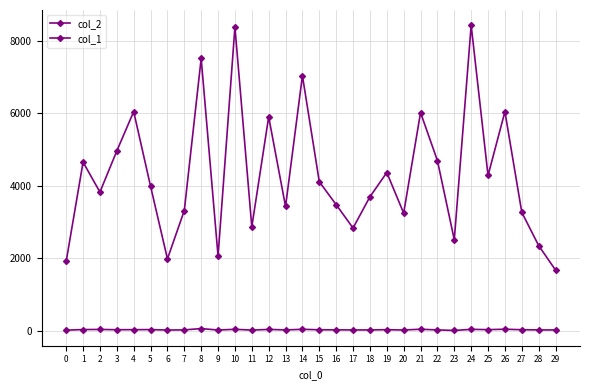

Is this an area chart (filled region under the line)?

No